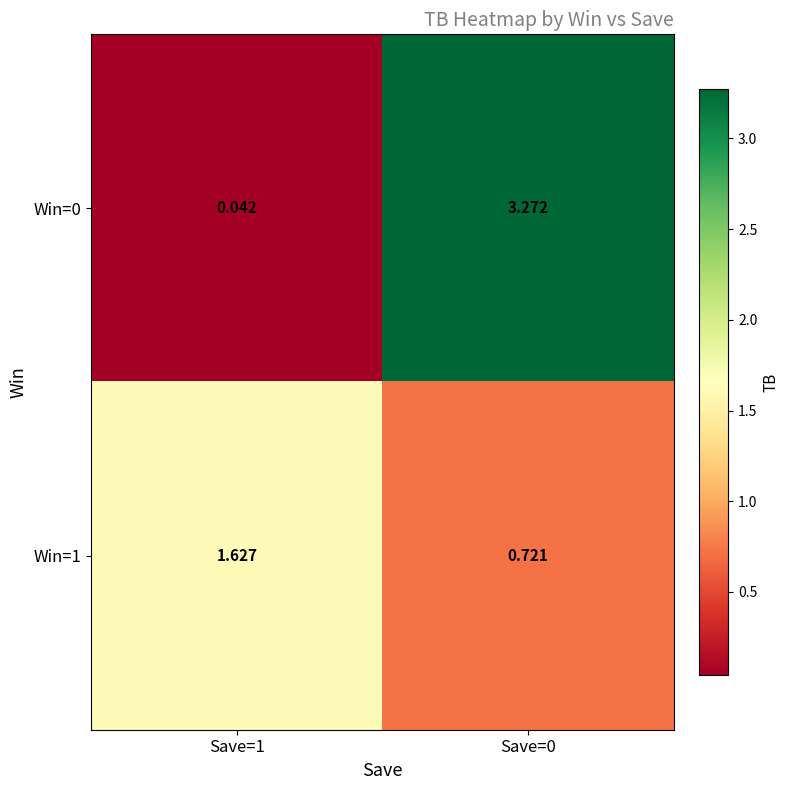

How many series are shown in this chart?

2